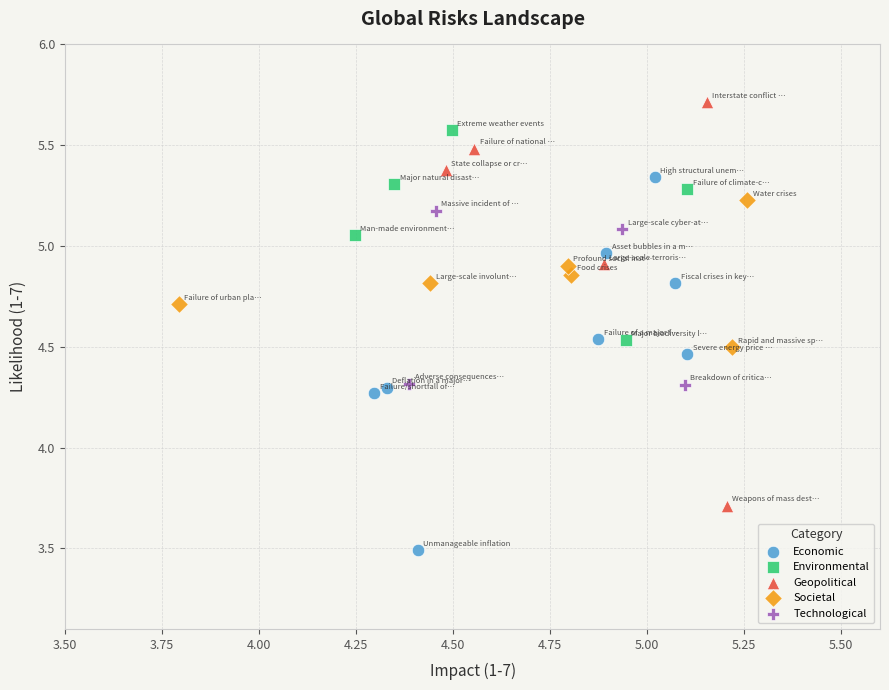

Which series reaches the minimum Y coordinate?

Economic